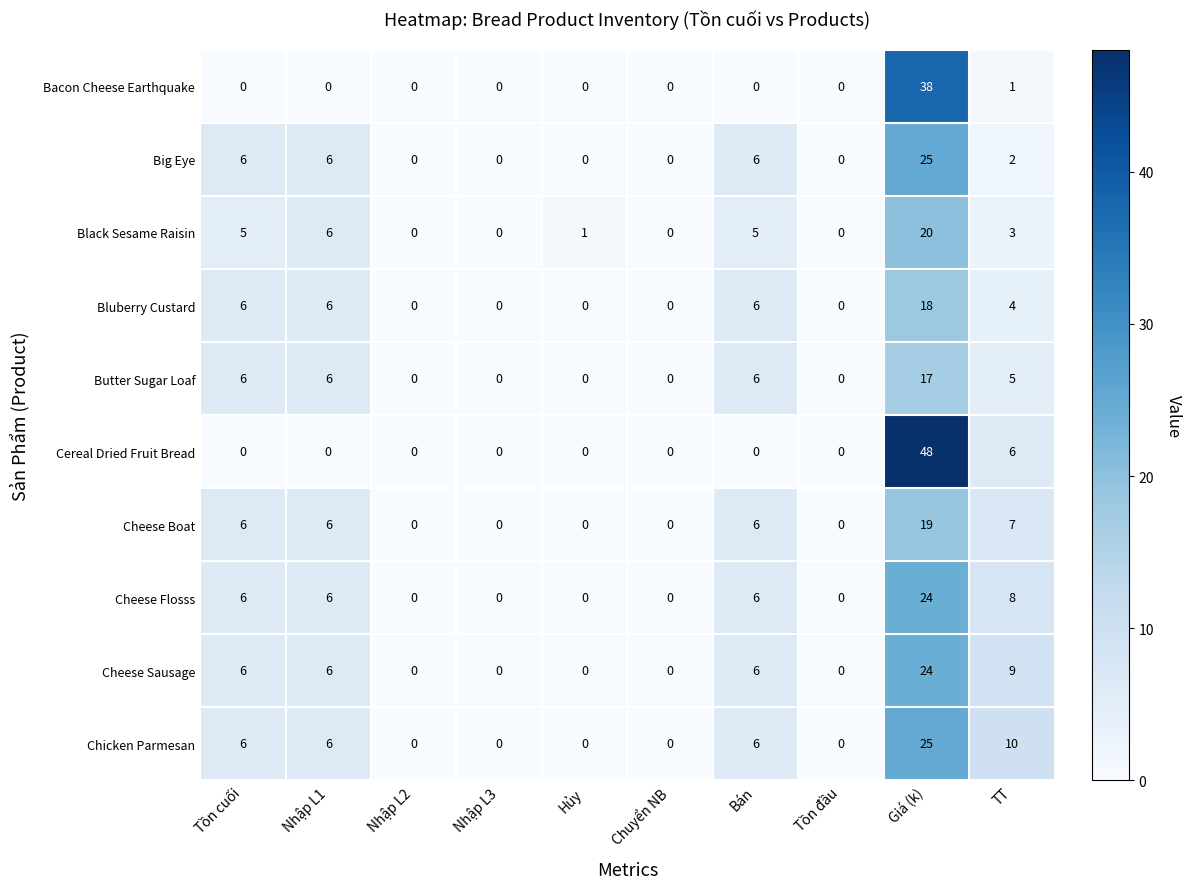

At TT, list the series in order from largest to smallest.

Chicken Parmesan, Cheese Sausage, Cheese Flosss, Cheese Boat, Cereal Dried Fruit Bread, Butter Sugar Loaf, Bluberry Custard, Black Sesame Raisin, Big Eye, Bacon Cheese Earthquake